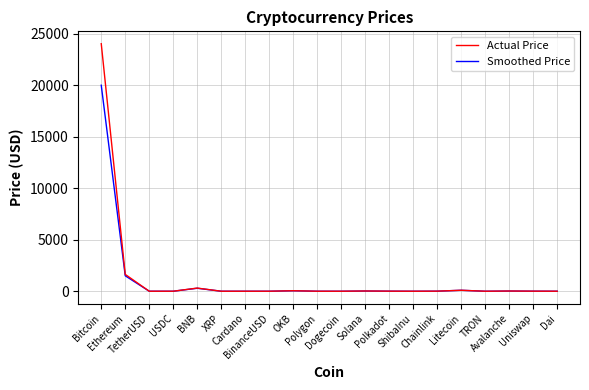

List the series in order of their peak value, highest first.

Actual Price, Smoothed Price